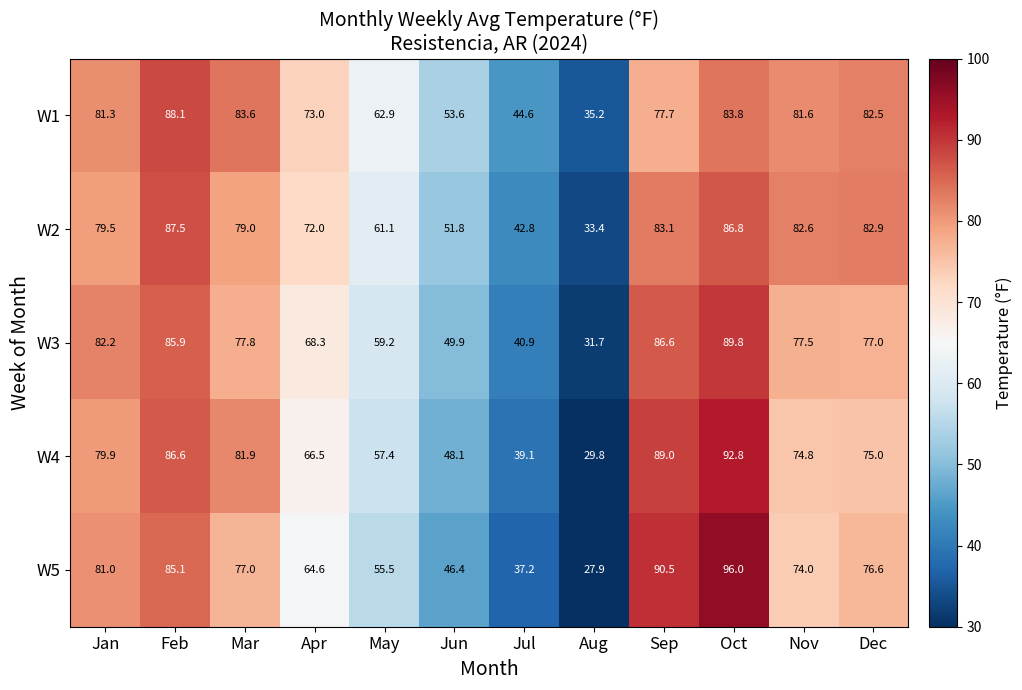

Which series has the widest spread of values?

W5